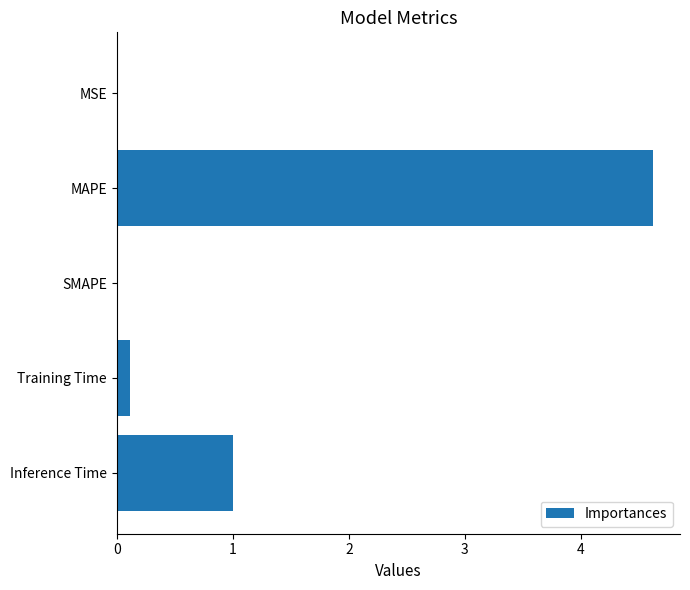

At which label is the value closest to 2?

Inference Time